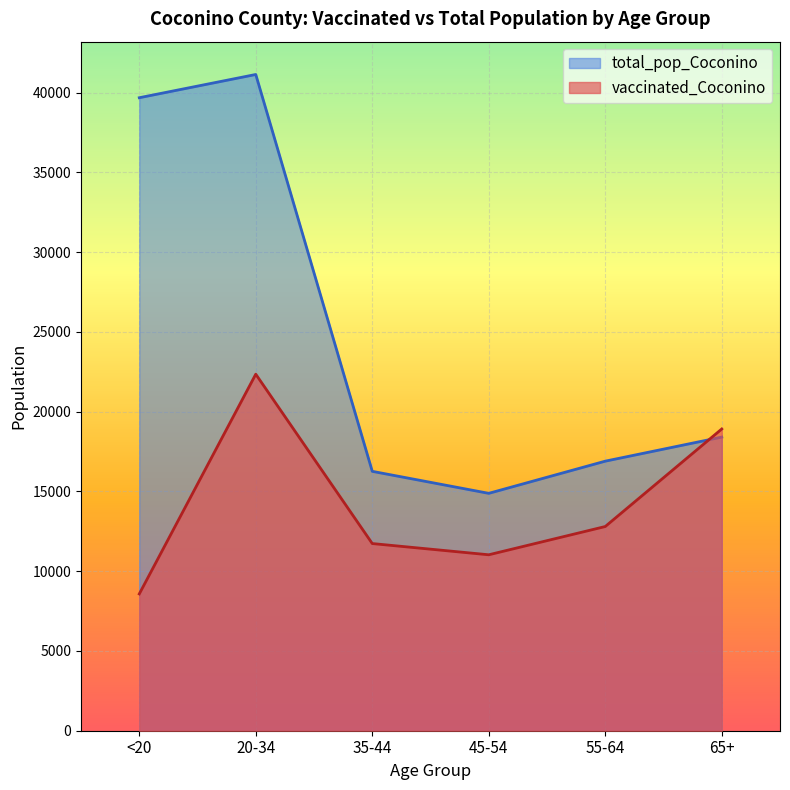

Which label corresponds to the smallest value in the chart?

<20